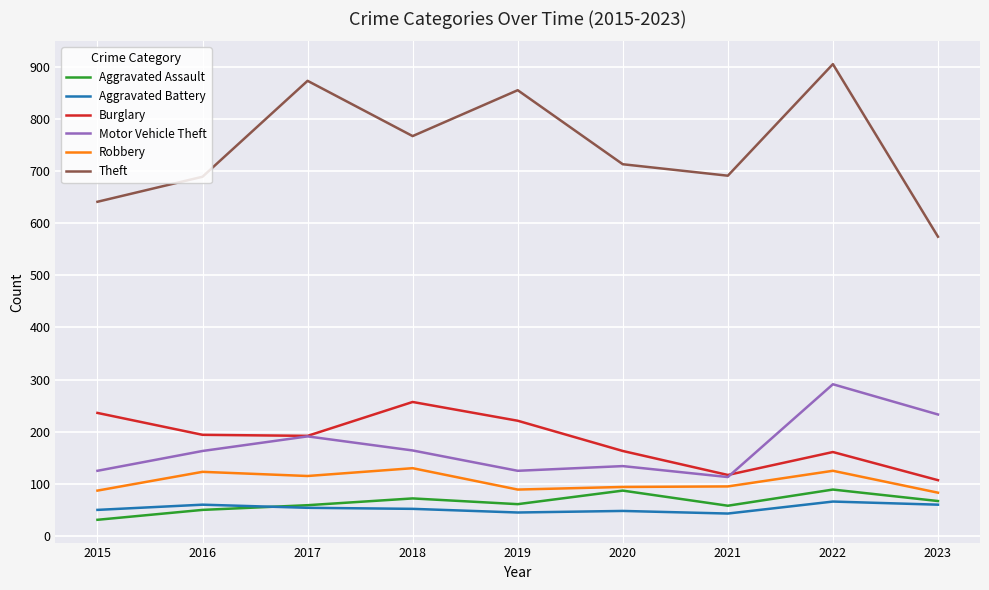

How many lines are shown in the chart?

6